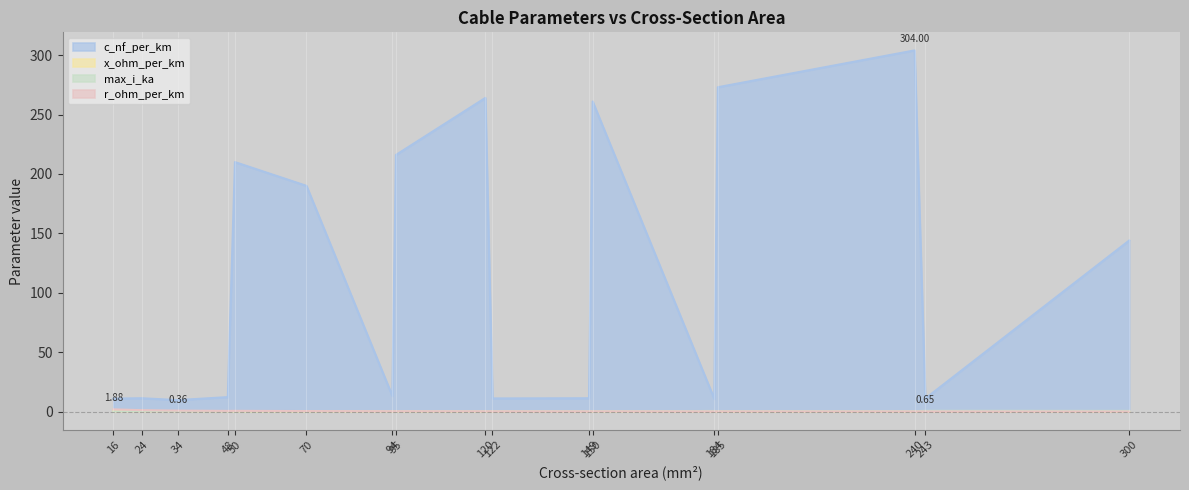

How many series are shown in this chart?

4